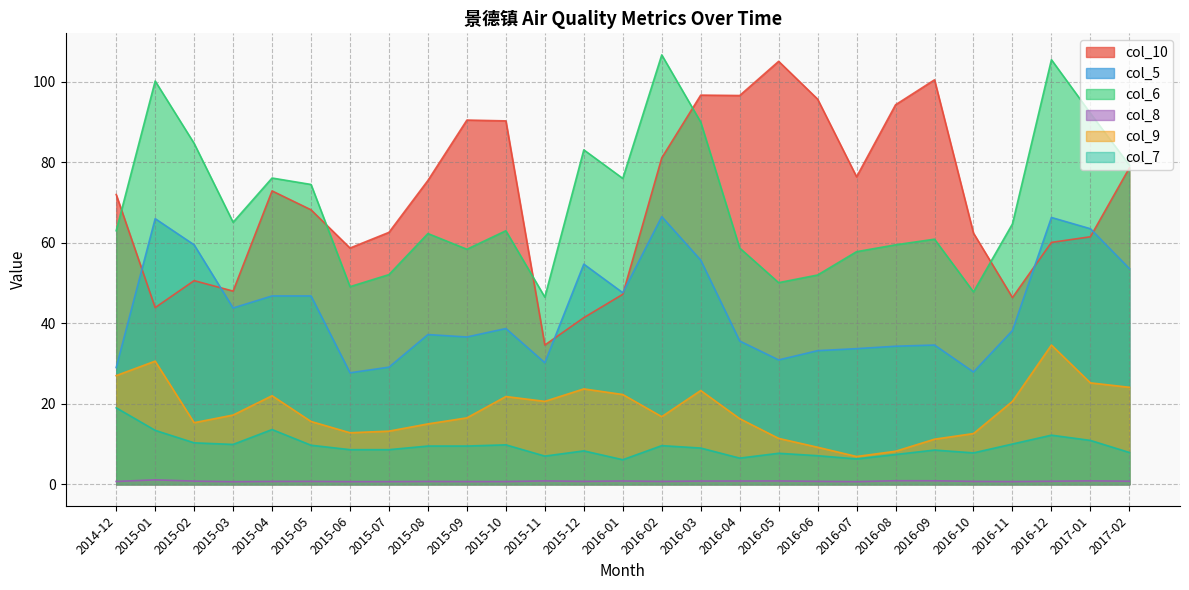

What is the sum of all col_10 values?

1911.8